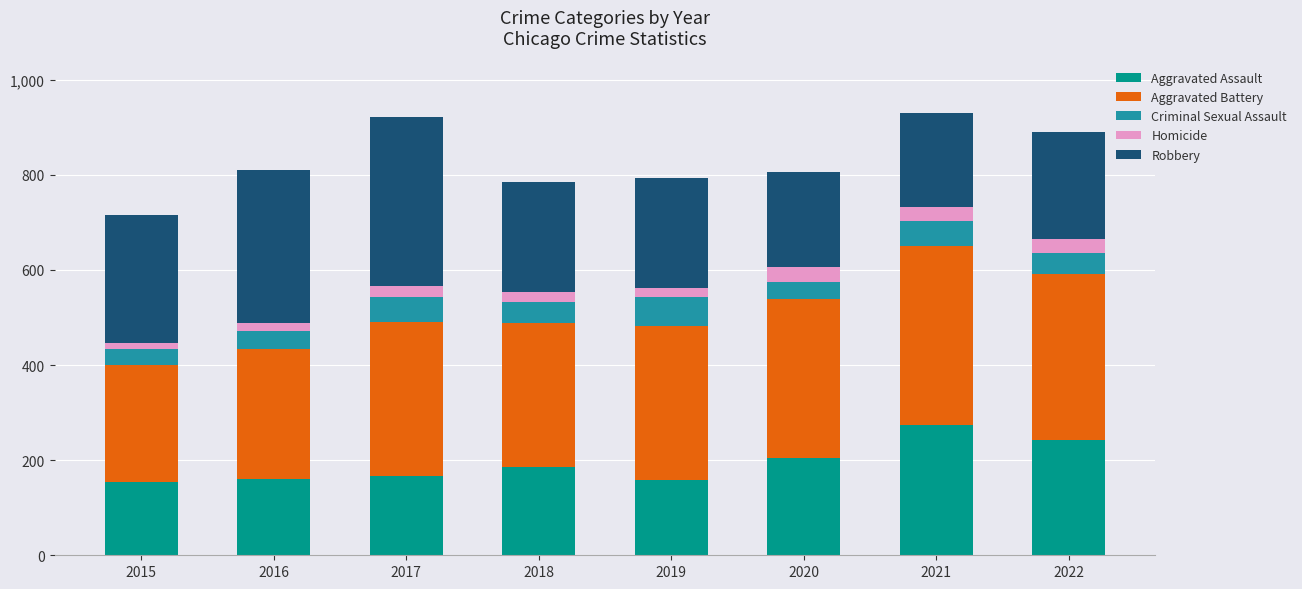

How many distinct data groups are displayed?

5